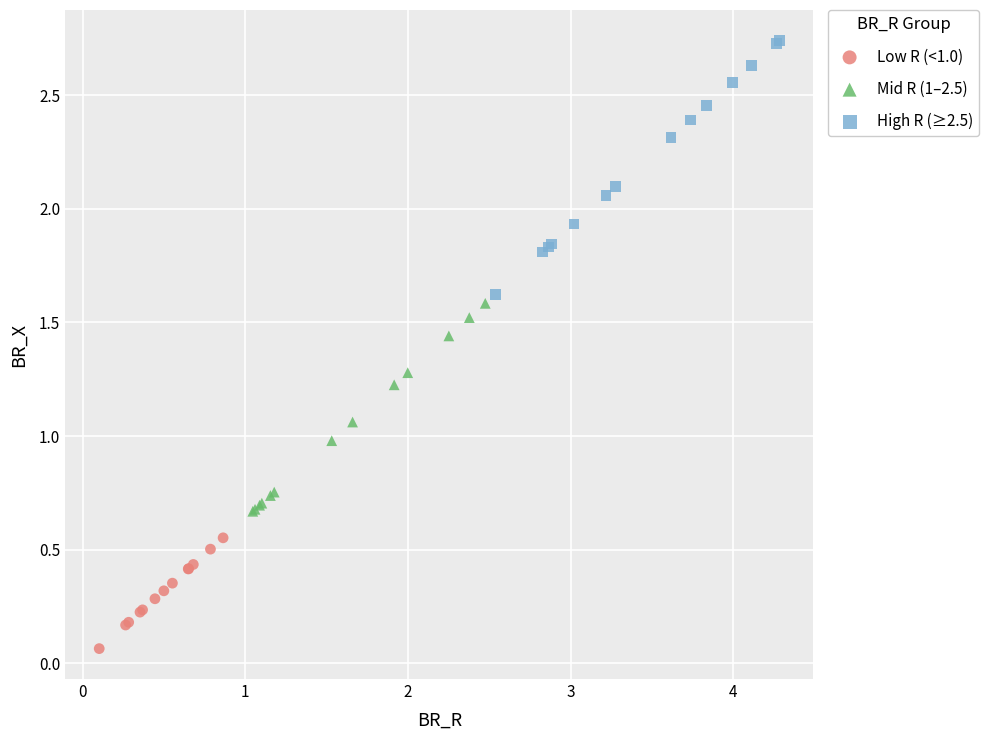

What are all the series names shown in the legend?

Low R (<1.0), Mid R (1–2.5), High R (≥2.5)